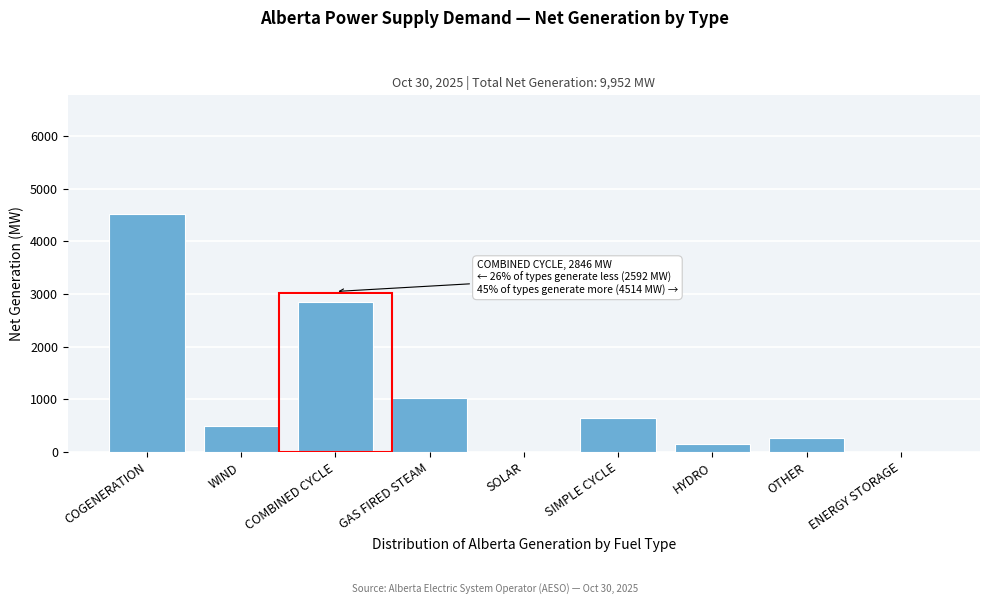

Reading right to left, extract all data points from this chart.

ENERGY STORAGE=0	OTHER=267	HYDRO=160	SIMPLE CYCLE=654	SOLAR=0	GAS FIRED STEAM=1024	COMBINED CYCLE=2846	WIND=487	COGENERATION=4514